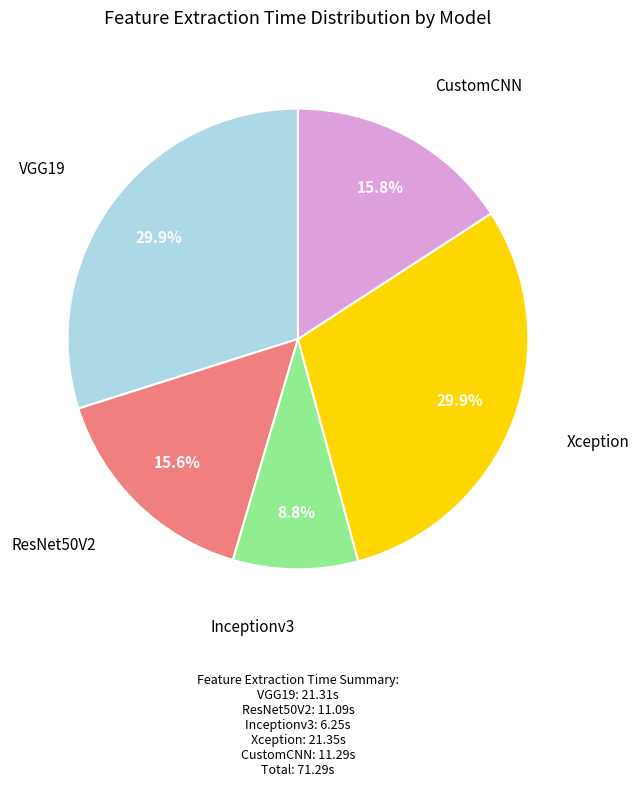

Which slice is the smallest?

Inceptionv3